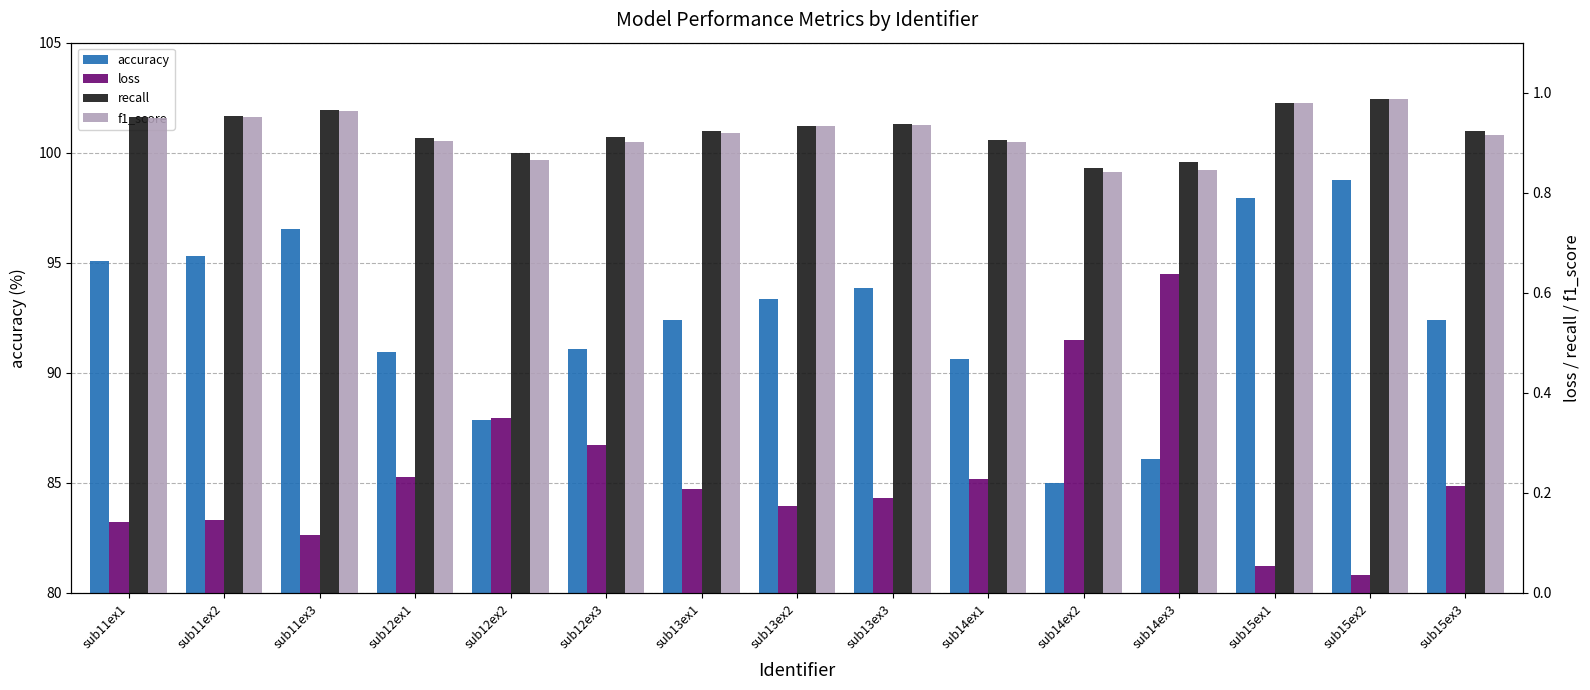

What is the difference between the second highest and minimum values in the accuracy series?

12.9